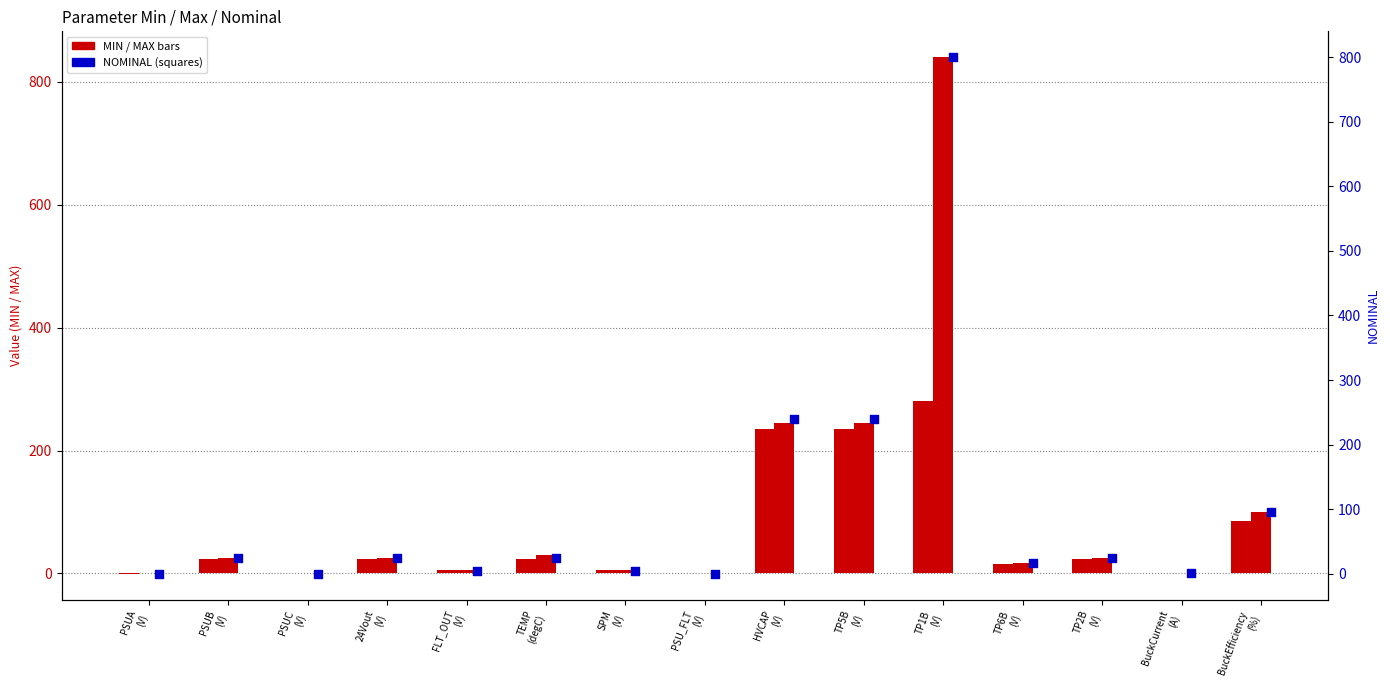

What is the total value across all series at TP1B
(V)?

1920.0